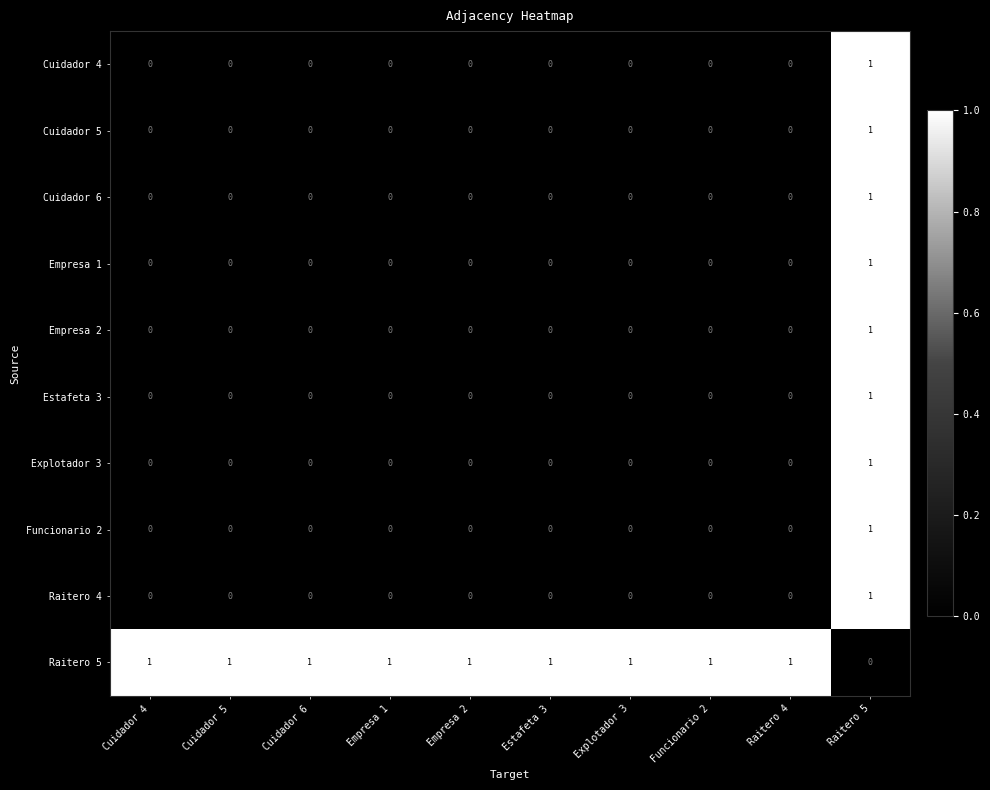

At which label does Raitero 4 reach its peak?

Raitero 5